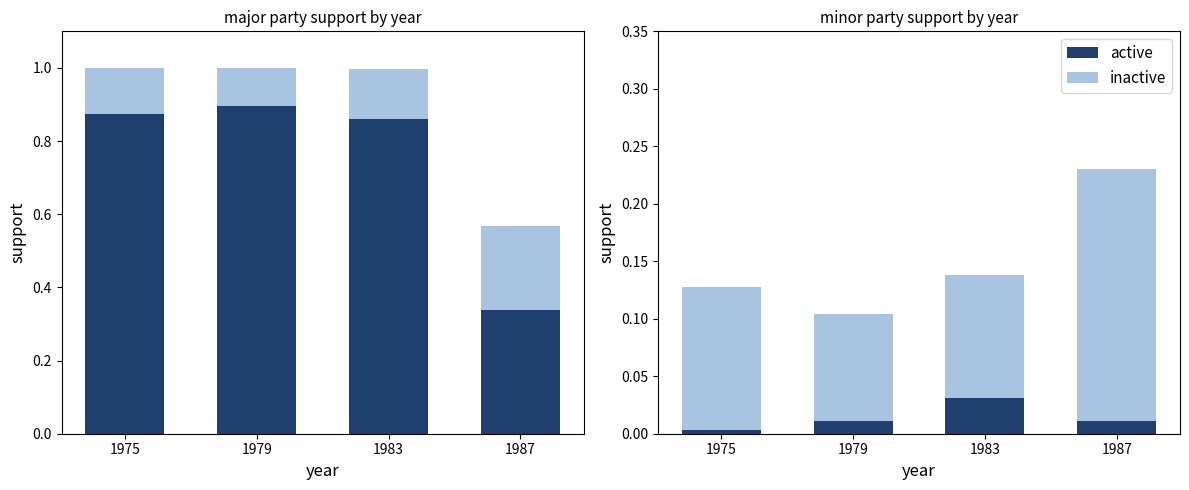

How many active values are between 0 and 1?

4